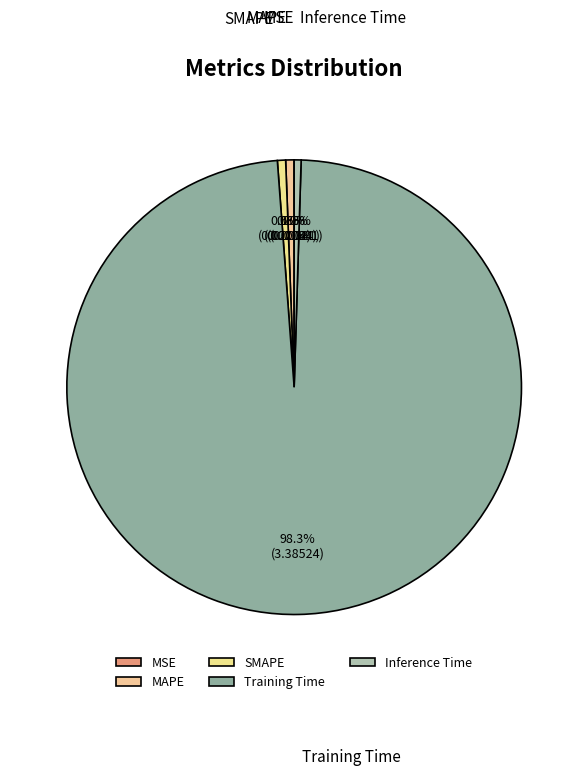

Which category has the biggest portion of the pie?

Training Time